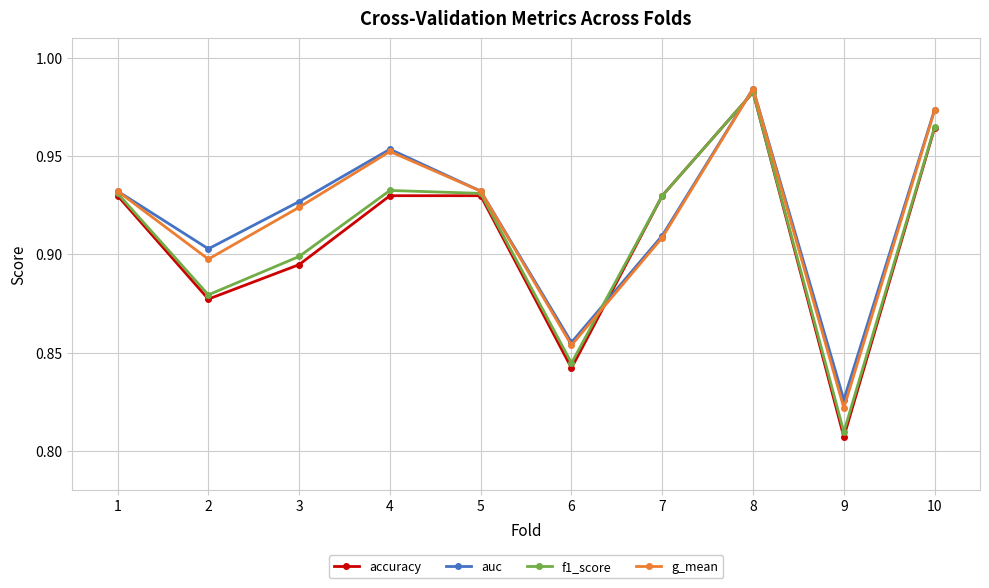

Where is auc nearest to the value 0?

9